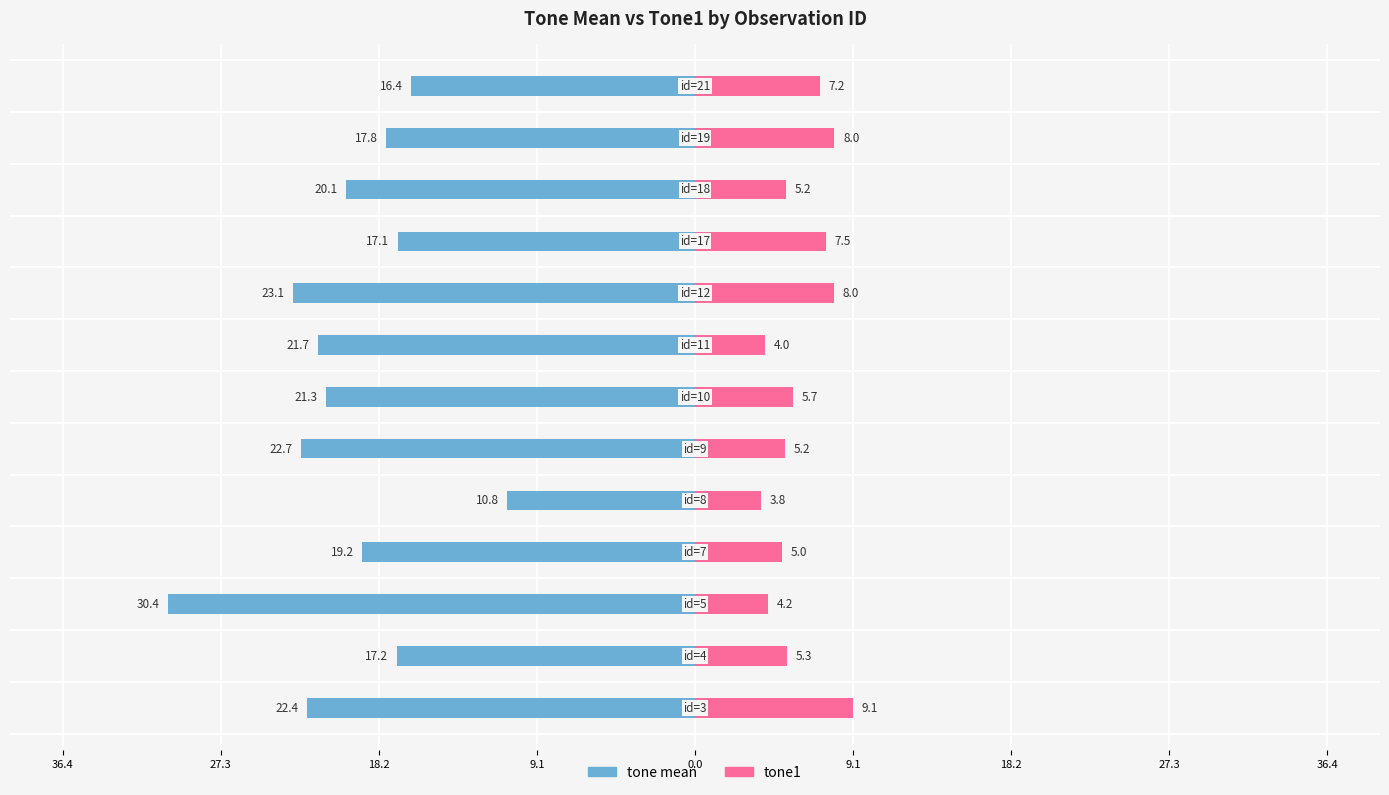

What is the difference between the second highest and minimum values in the tone1 series?

4.2